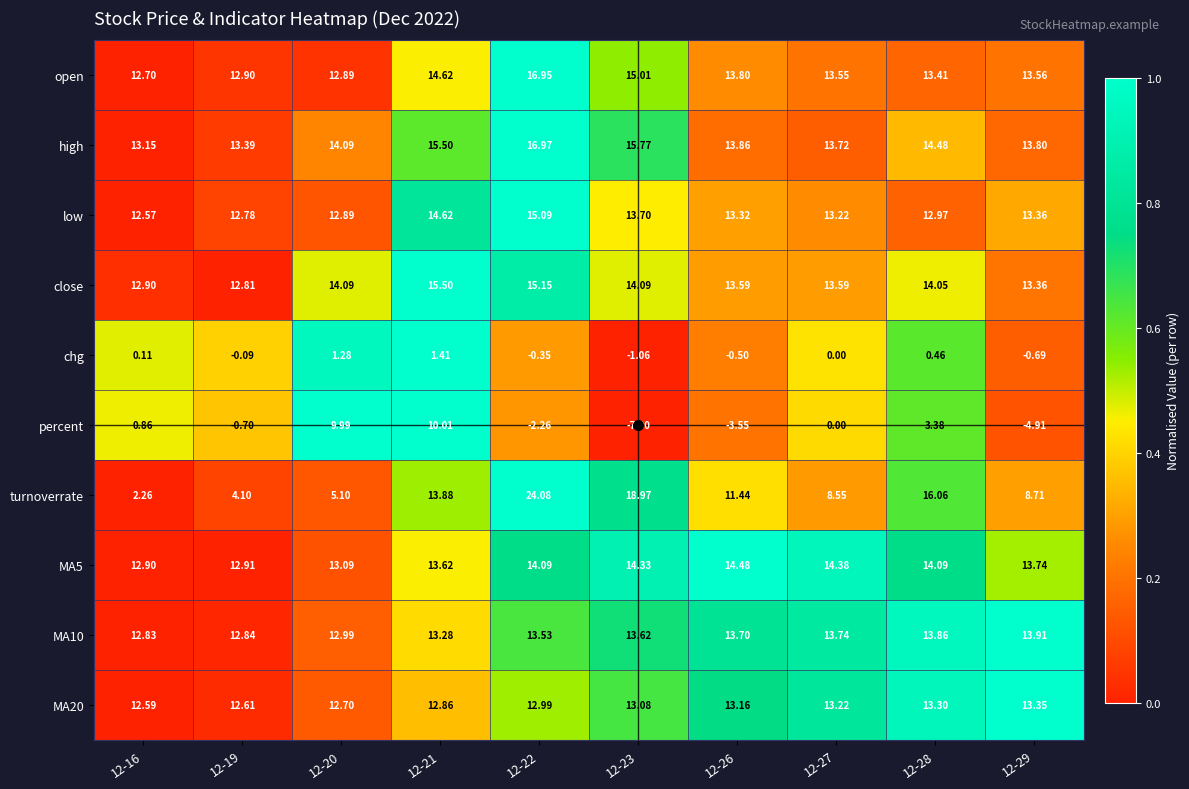

Which series has the widest spread of values?

turnoverrate